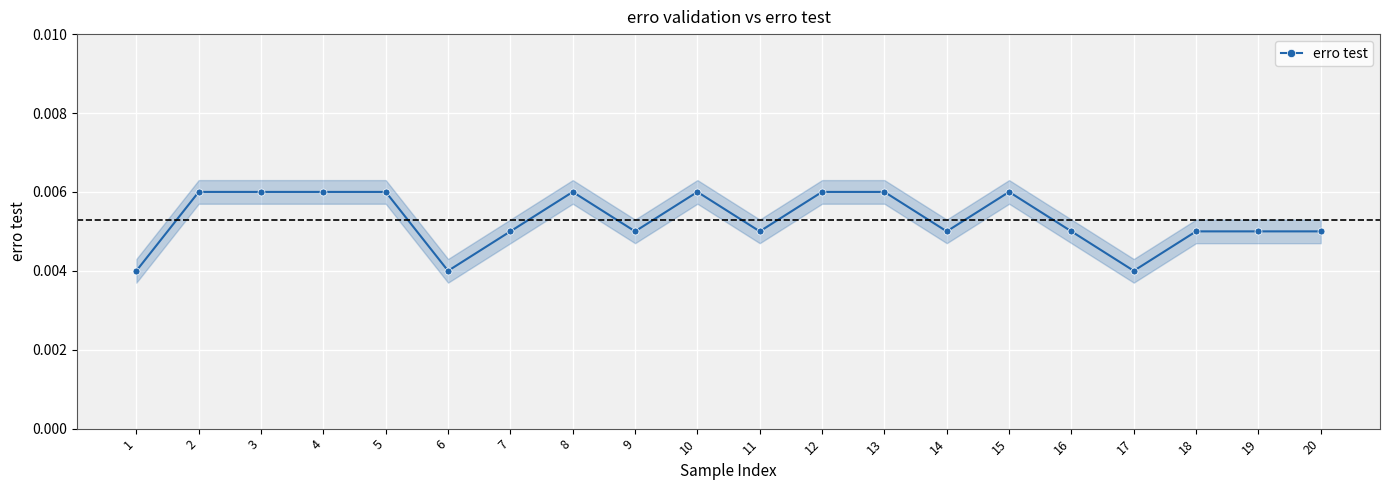

List the labels in order of value, largest first.

2, 3, 4, 5, 8, 10, 12, 13, 15, 7, 9, 11, 14, 16, 18, 19, 20, 1, 6, 17